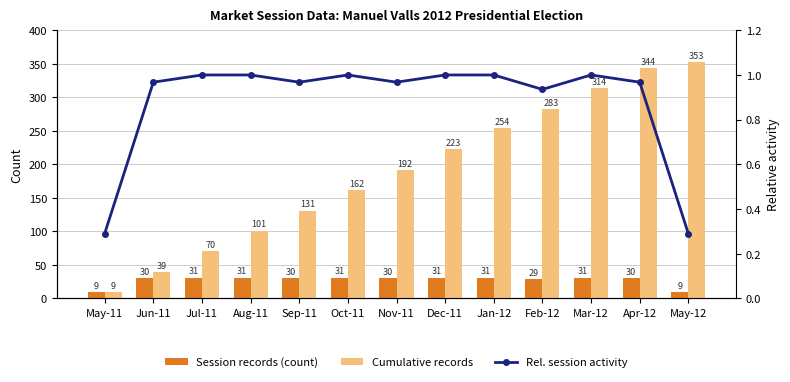

What is the smallest value displayed?

0.3